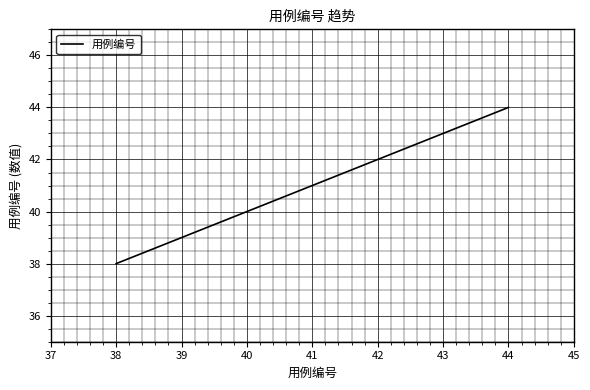

What is the change in value from 39 to 40?

+1